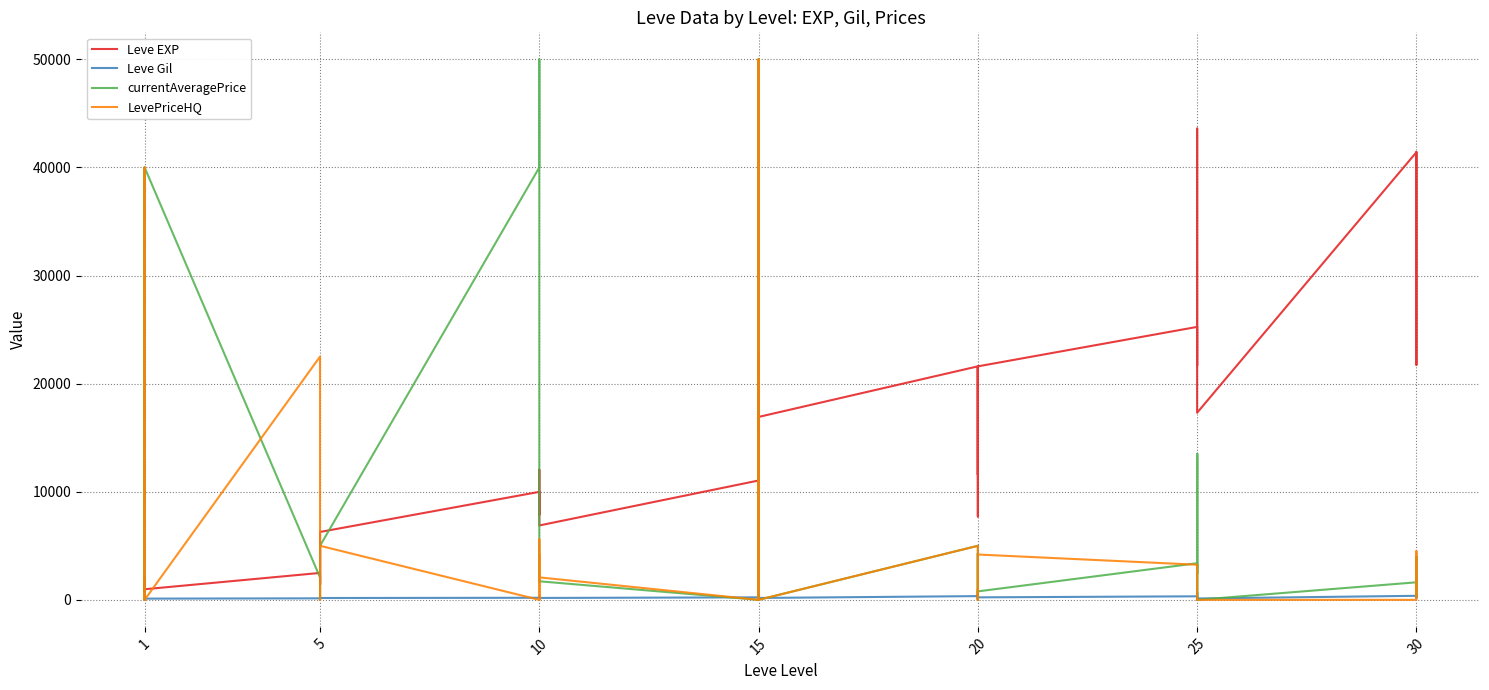

How many data points in Leve EXP are above 12030?

19